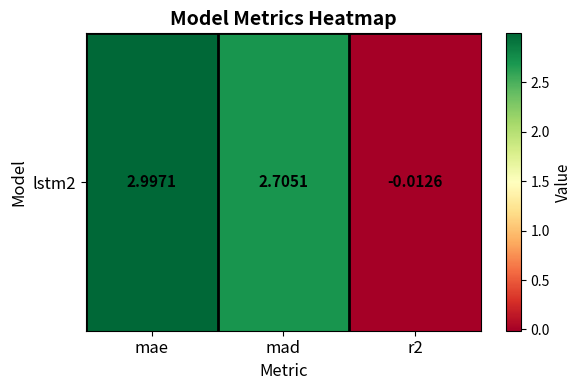

Rank the categories by value from highest to lowest.

mae, mad, r2